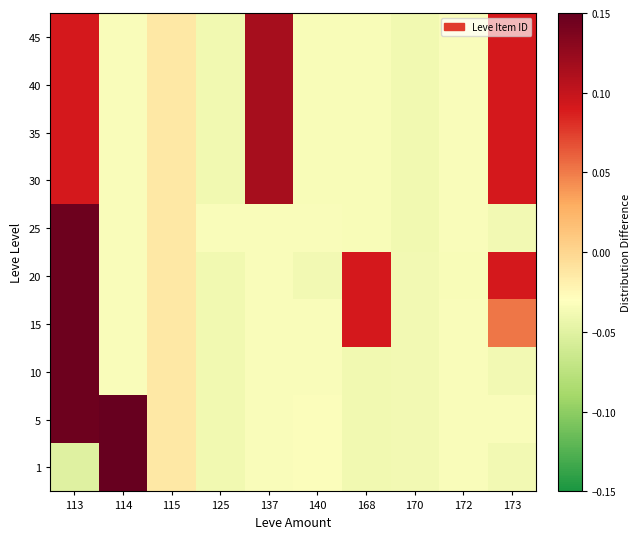

Reading right to left, list all the values displayed in this chart.

1: 173=-0.0	172=-0.0	170=-0.0	168=-0.0	140=-0.0	137=-0.0	125=-0.0	115=-0.0	114=0.1	113=-0.1
5: 173=-0.0	172=-0.0	170=-0.0	168=-0.0	140=-0.0	137=-0.0	125=-0.0	115=-0.0	114=0.1	113=0.1
10: 173=-0.0	172=-0.0	170=-0.0	168=-0.0	140=-0.0	137=-0.0	125=-0.0	115=-0.0	114=-0.0	113=0.1
15: 173=0.1	172=-0.0	170=-0.0	168=0.1	140=-0.0	137=-0.0	125=-0.0	115=-0.0	114=-0.0	113=0.1
20: 173=0.1	172=-0.0	170=-0.0	168=0.1	140=-0.0	137=-0.0	125=-0.0	115=-0.0	114=-0.0	113=0.1
25: 173=-0.0	172=-0.0	170=-0.0	168=-0.0	140=-0.0	137=-0.0	125=-0.0	115=-0.0	114=-0.0	113=0.1
30: 173=0.1	172=-0.0	170=-0.0	168=-0.0	140=-0.0	137=0.1	125=-0.0	115=-0.0	114=-0.0	113=0.1
35: 173=0.1	172=-0.0	170=-0.0	168=-0.0	140=-0.0	137=0.1	125=-0.0	115=-0.0	114=-0.0	113=0.1
40: 173=0.1	172=-0.0	170=-0.0	168=-0.0	140=-0.0	137=0.1	125=-0.0	115=-0.0	114=-0.0	113=0.1
45: 173=0.1	172=-0.0	170=-0.0	168=-0.0	140=-0.0	137=0.1	125=-0.0	115=-0.0	114=-0.0	113=0.1